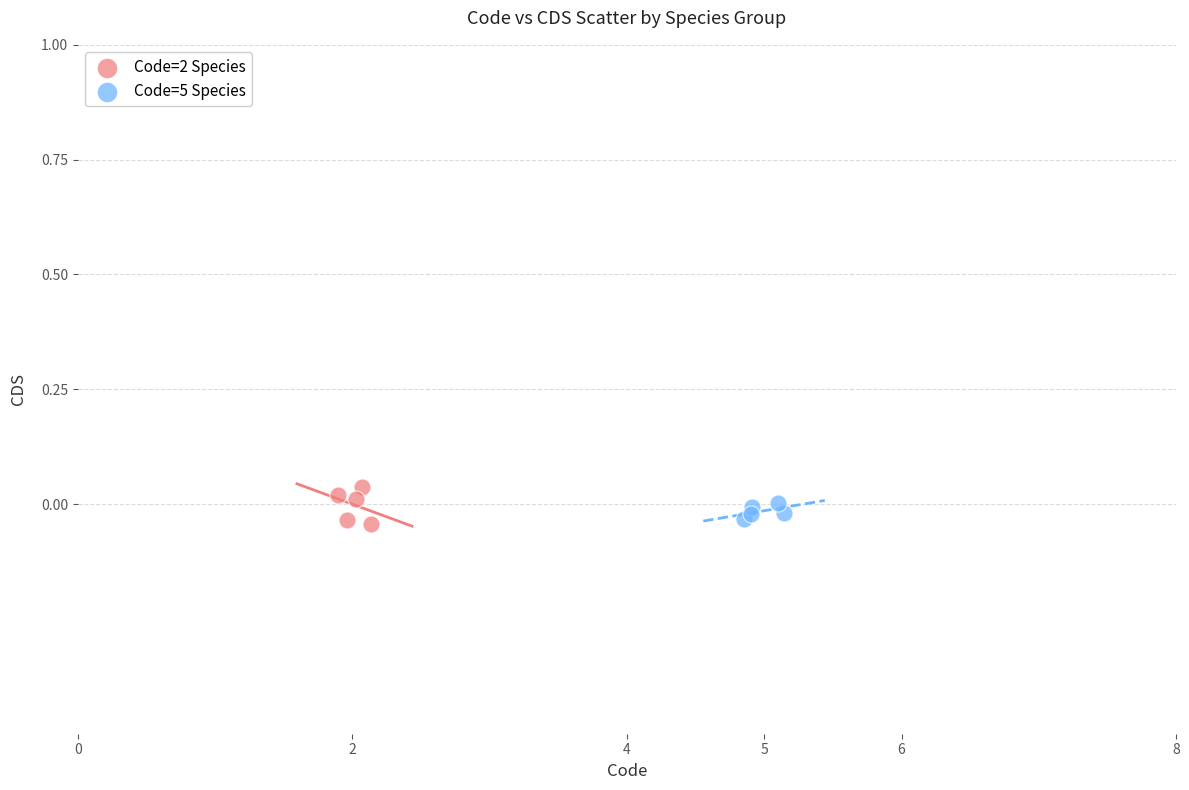

What are all the series names shown in the legend?

Code=2 Species, Code=5 Species